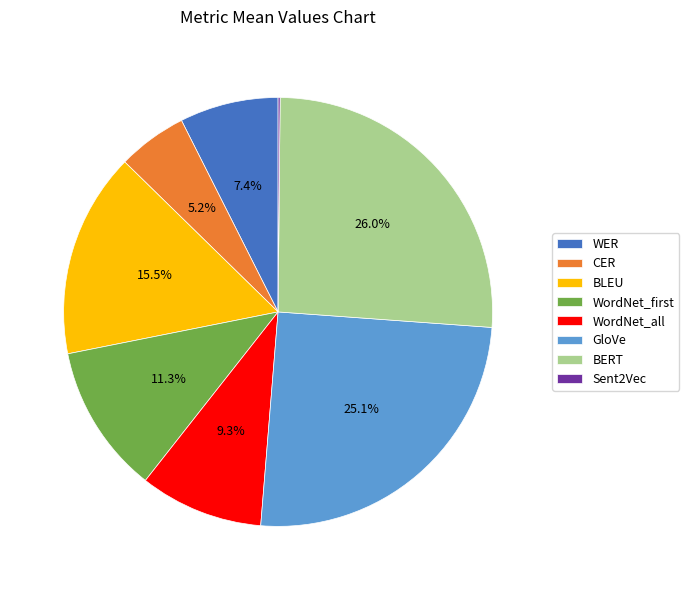

Does WordNet_first represent more than half of the total?

No